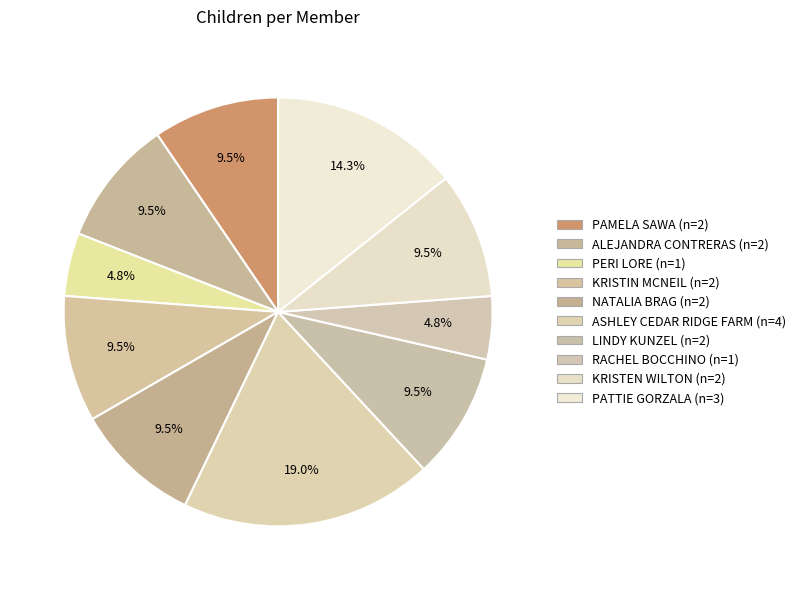

The ASHLEY CEDAR RIDGE FARM slice represents 19% of the pie. True or false?

True